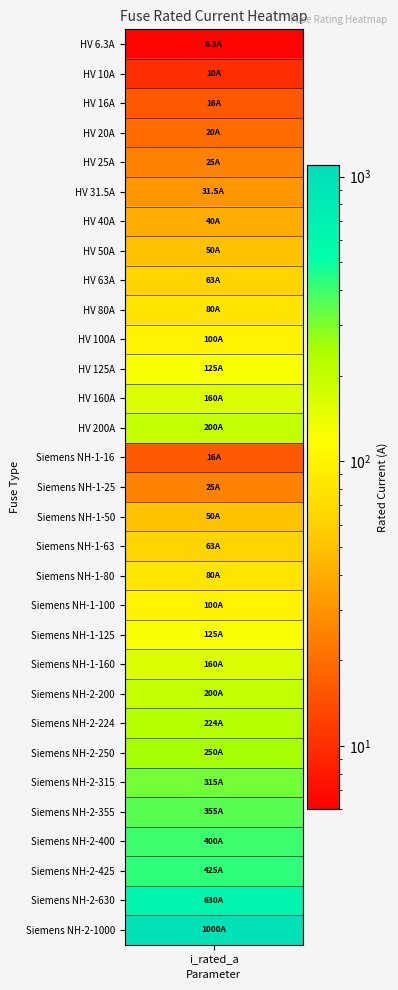

The chart shows a value of 1000.0 at 30. True or false?

True